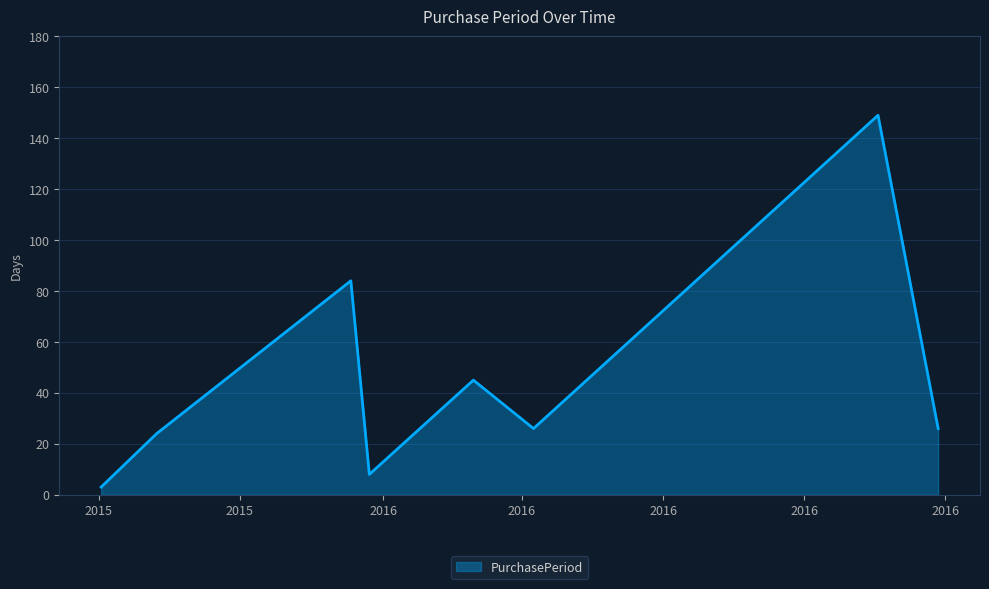

What is the greatest value displayed?

149